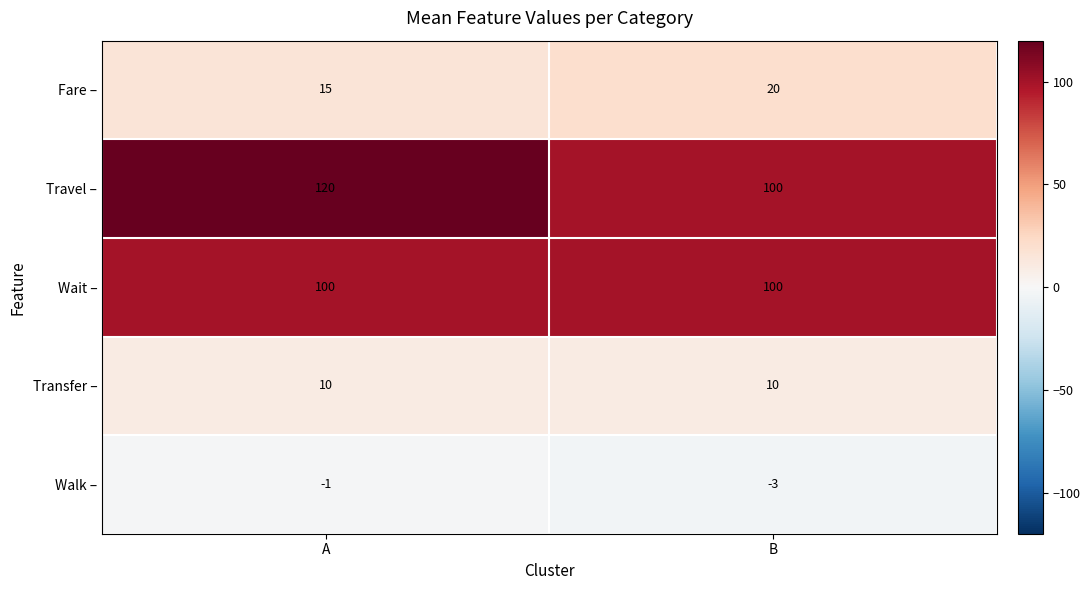

What is the smallest value displayed?

-3